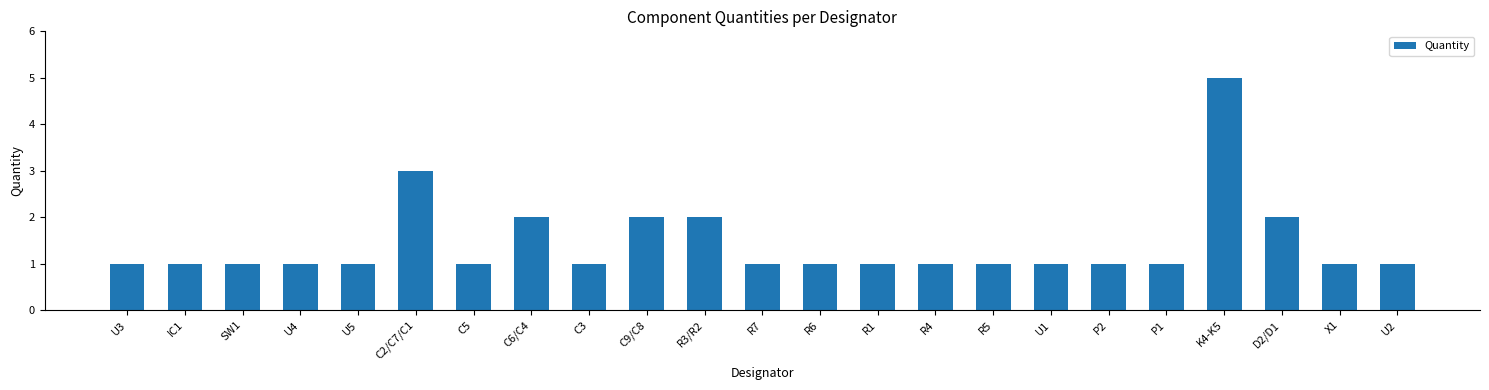

What is the difference between the values at R7 and K4-K5?

4